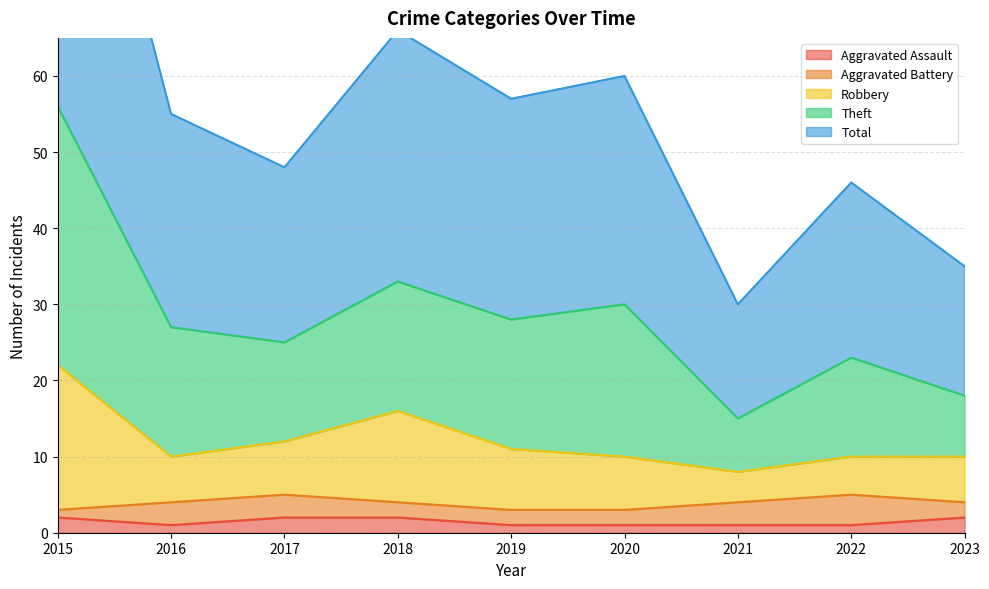

Is the value of Aggravated Assault at 2022 greater than the value of Total at 2016?

No